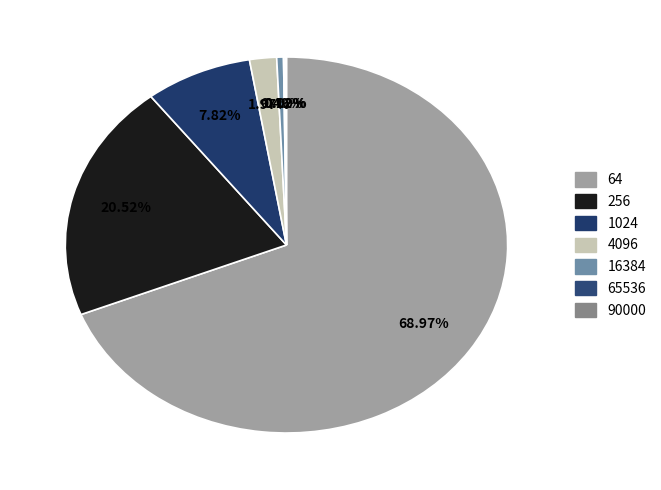

Is there a majority slice in this chart?

Yes